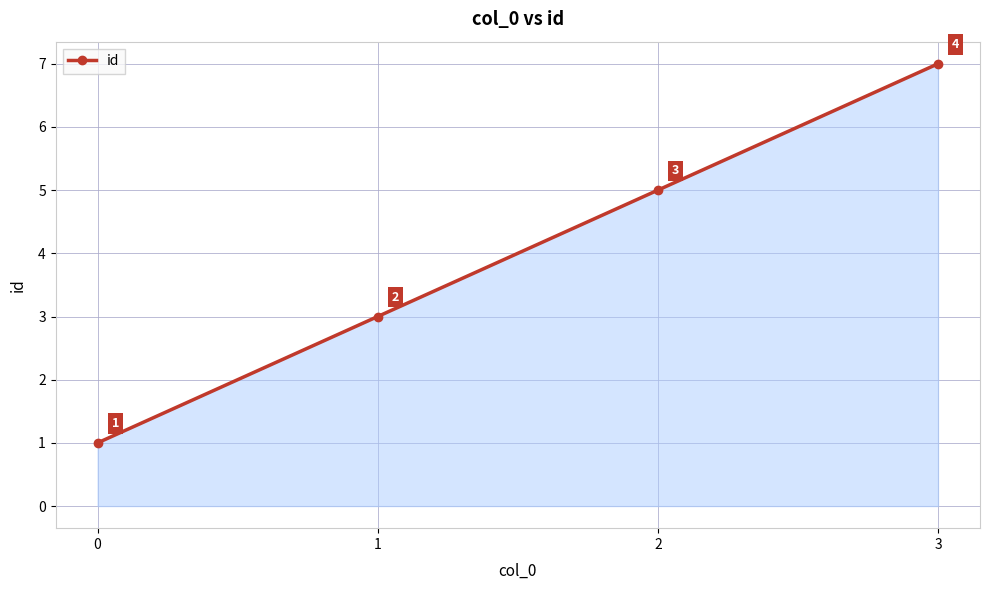

True or false: the data shows 1 at 0.

True